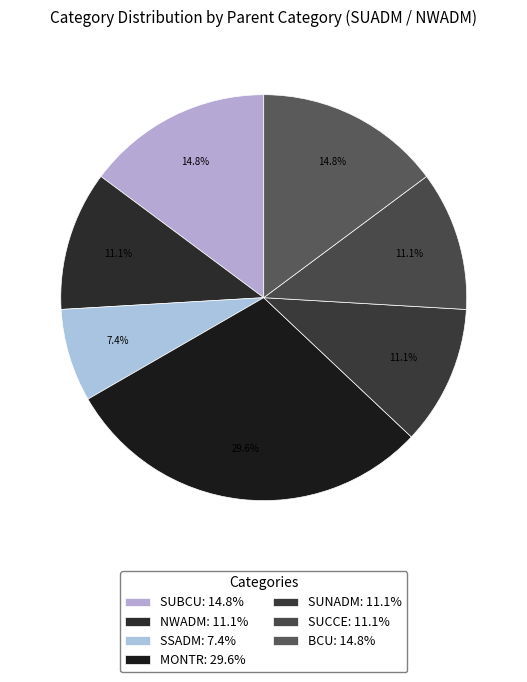

To the nearest percent, what is the difference between the largest and smallest slice percentages?

22%